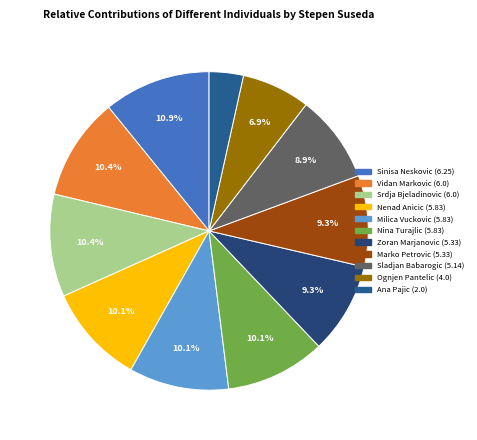

How many segments does this pie chart have?

11